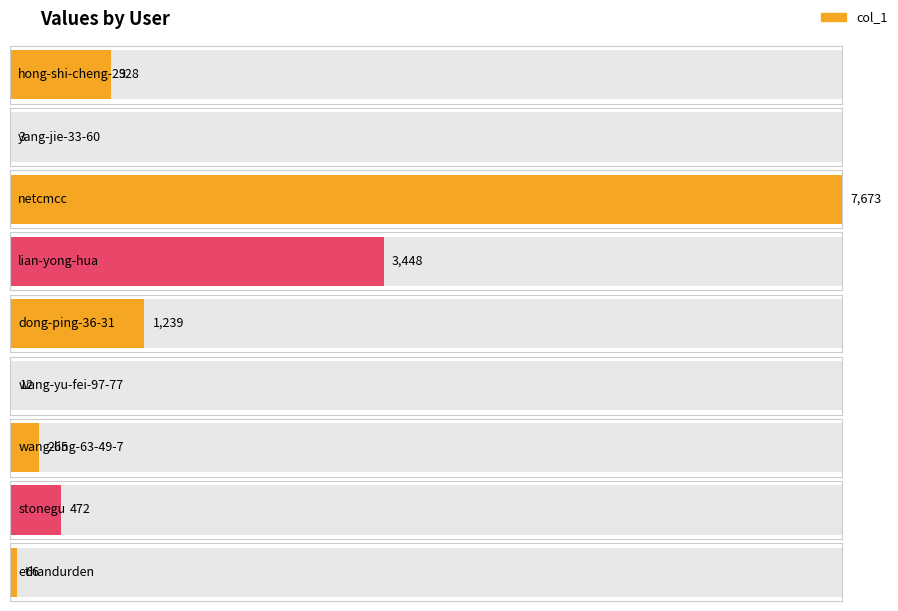

What is the maximum value shown in the chart?

7673